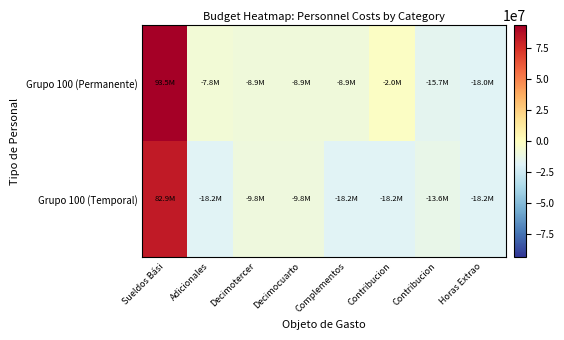

Which series changed the most between Complementos and Contribucion?

Grupo 100 (Permanente)